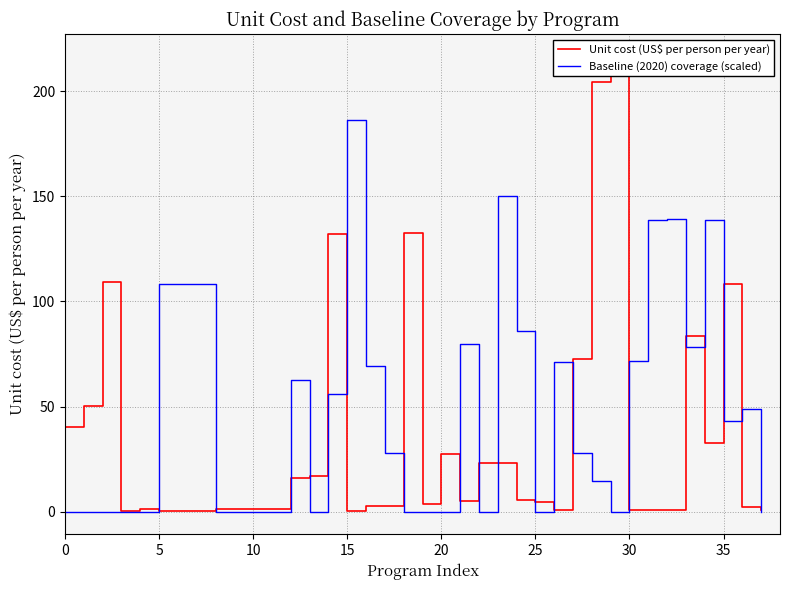

True or false: Baseline (2020) coverage (scaled) has a value of 244.6 at 15.

False